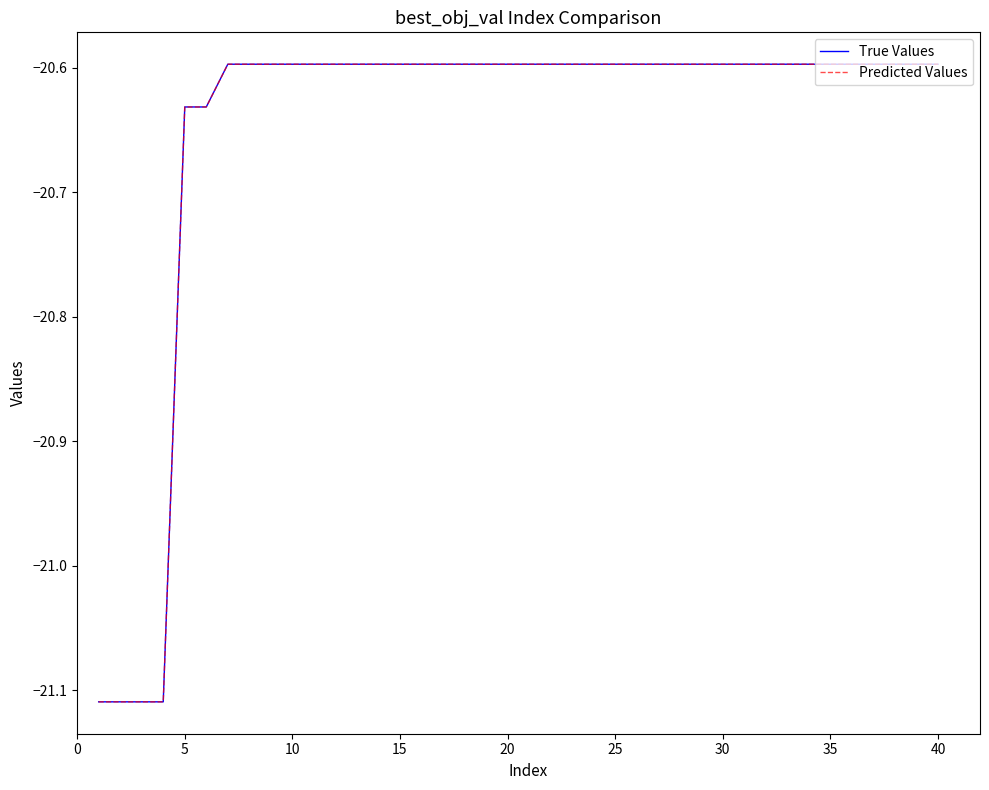

True or false: Predicted Values and True Values cross at least once.

False